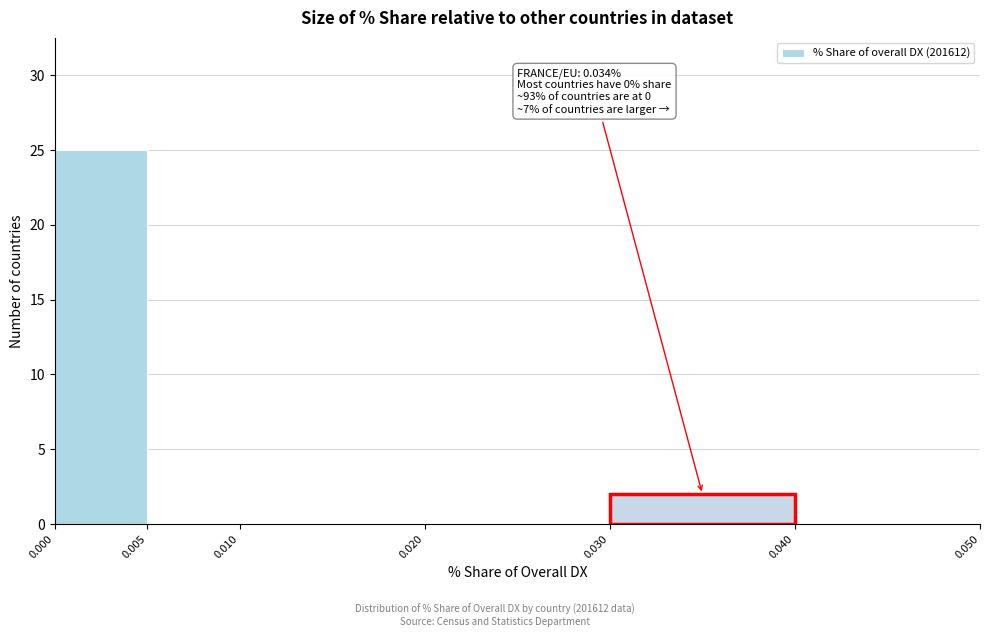

Which range on the x-axis has the tallest bar?

0.000 to 0.005